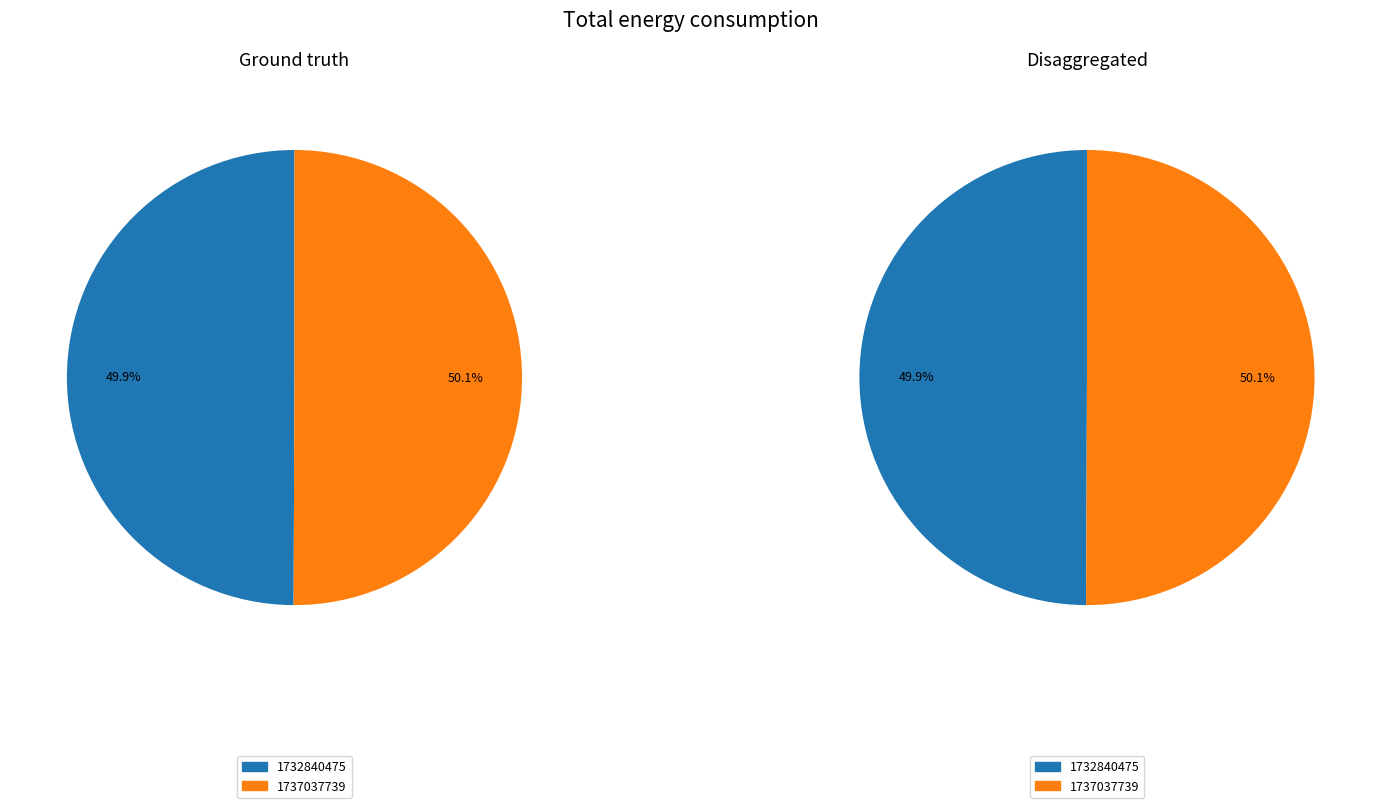

True or false: 1732840475 accounts for 64% of the total.

False